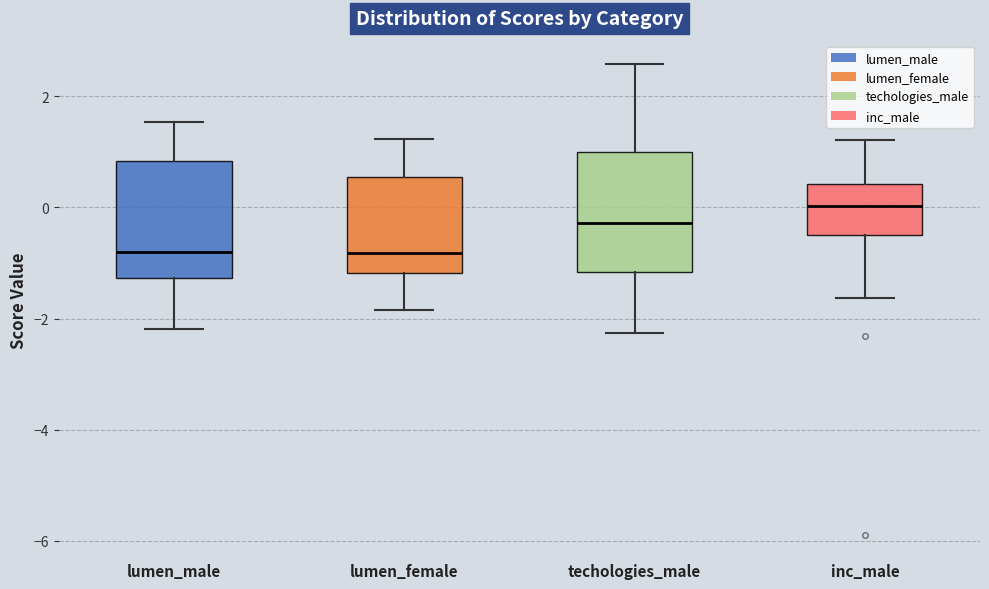

Where does the lower whisker of the box for techologies_male end on the y-axis? The values are not printed on the chart, so give them approximately, as read against the axis.

-2.2